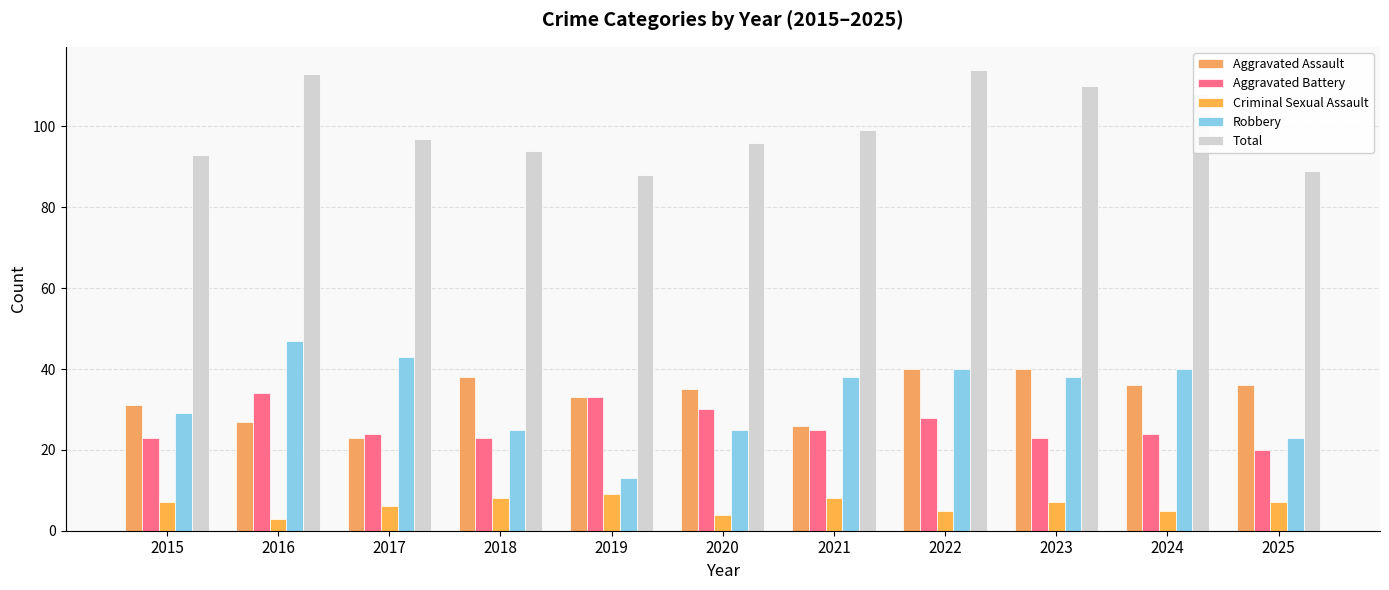

What value does the Robbery series have at 2024?

40